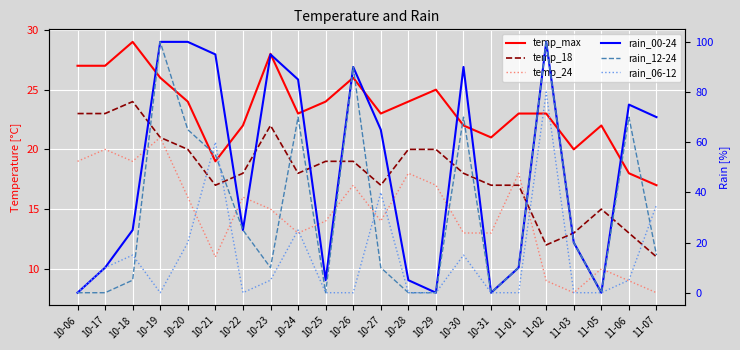

What are all the series names shown in the legend?

temp_max, temp_18, temp_24, rain_00-24, rain_12-24, rain_06-12